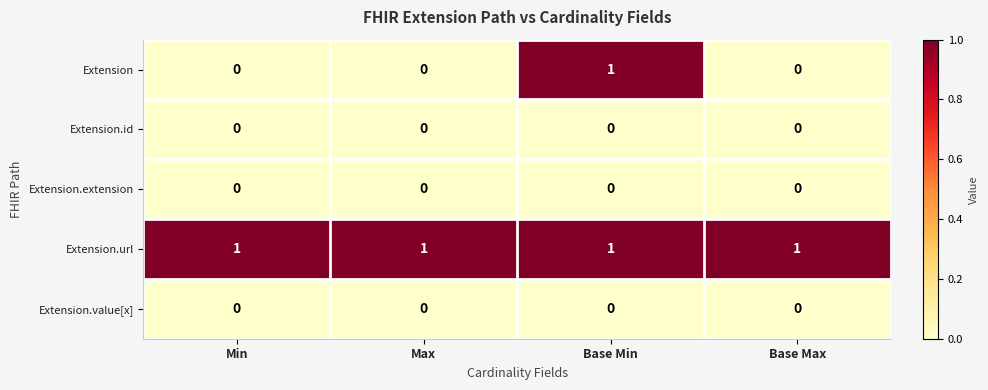

Which series has the largest range (max minus min)?

Extension